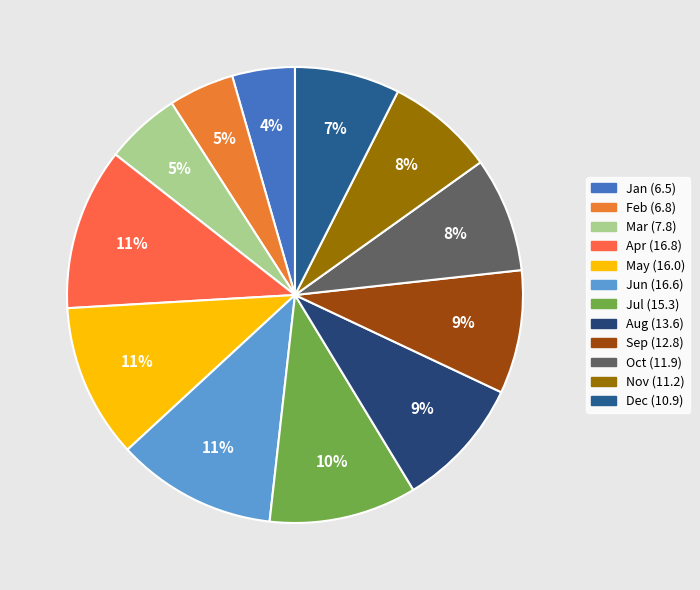

Is Dec the majority of the pie?

No